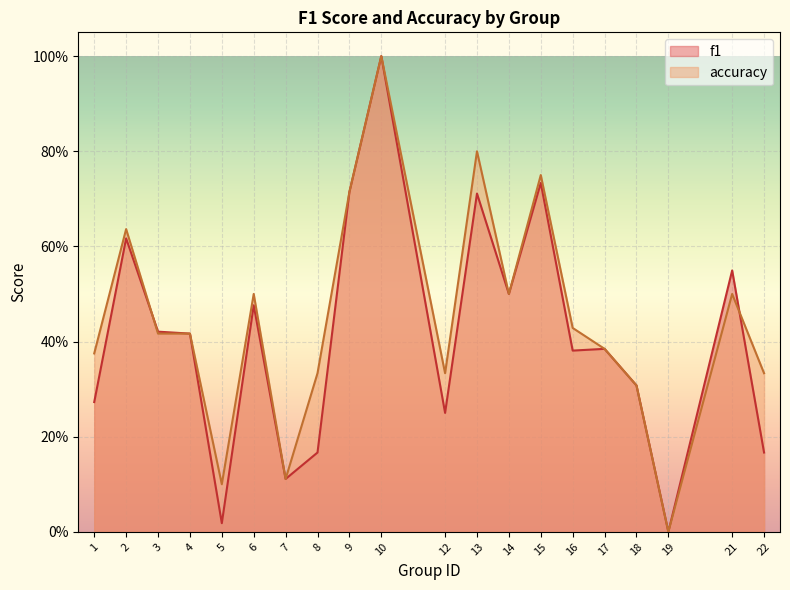

Where is f1 nearest to the value 0?

19